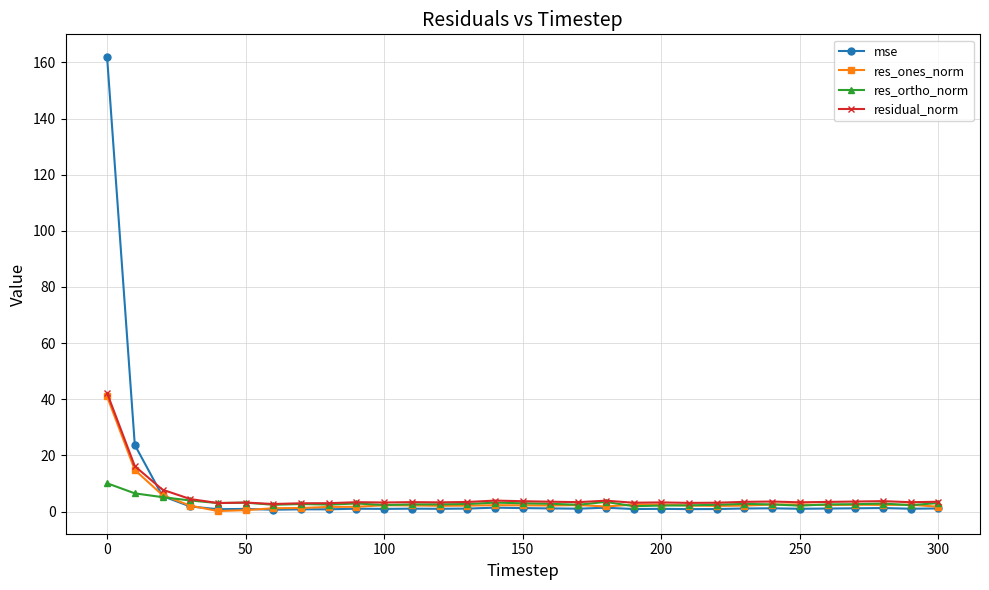

What is the maximum value for res_ortho_norm?

10.1